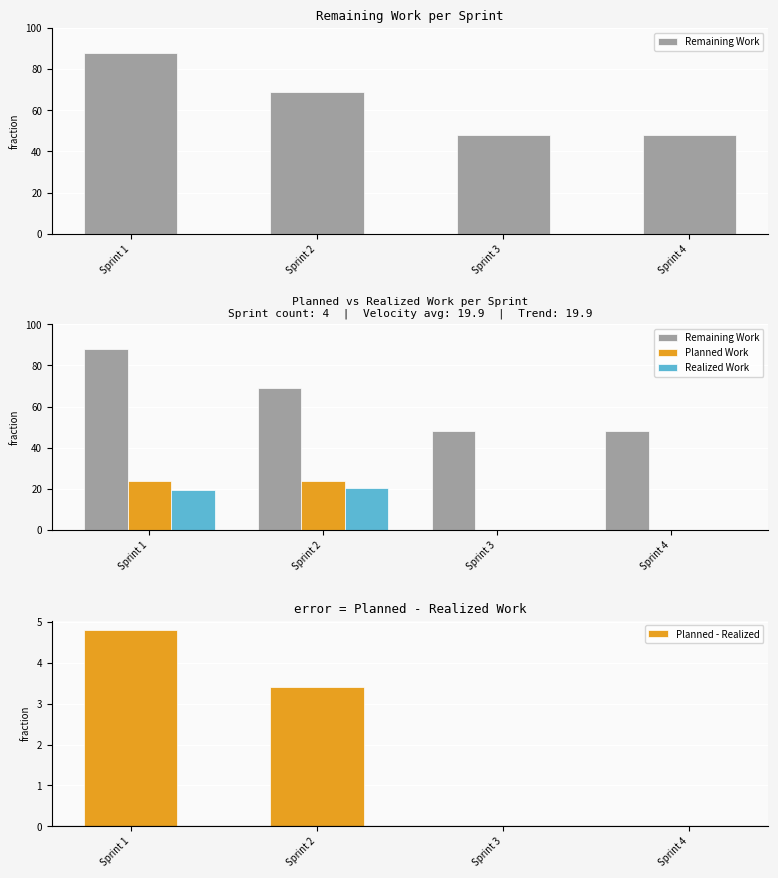

What is the spread (max minus min) of values at Sprint 3?

48.2